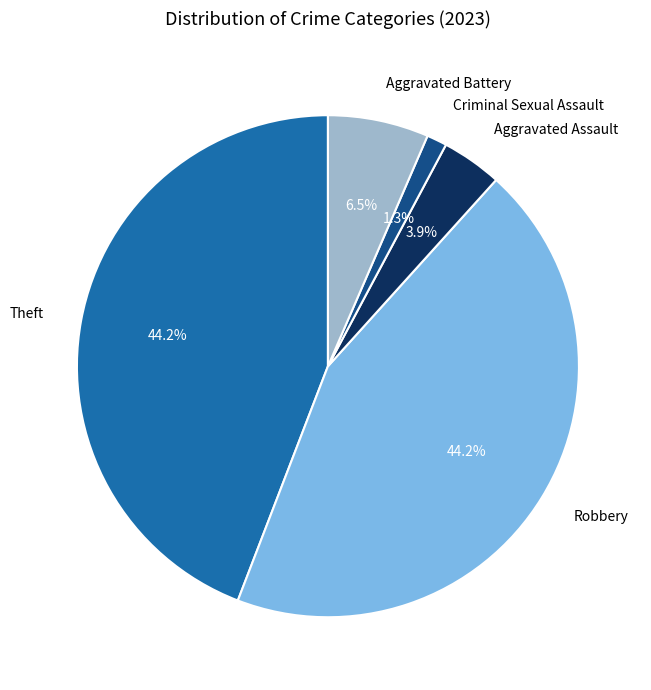

How many slices are in this pie chart?

5